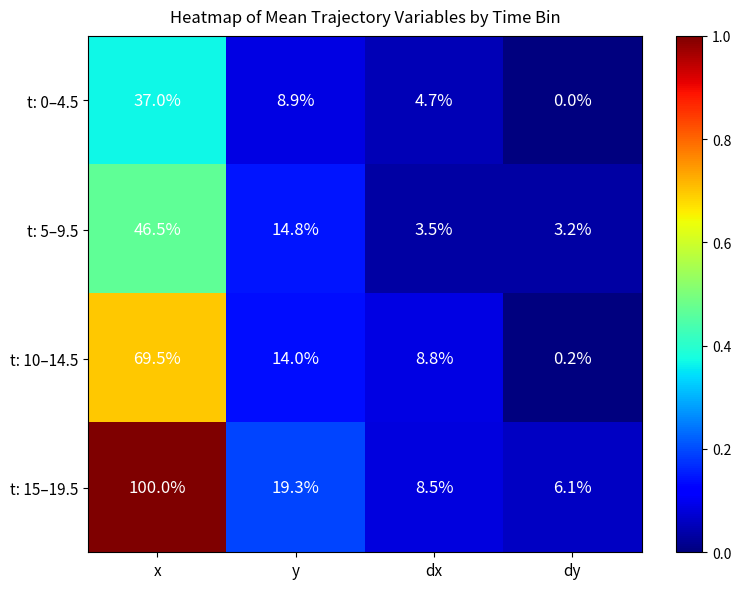

Which label corresponds to the largest value in the chart?

x